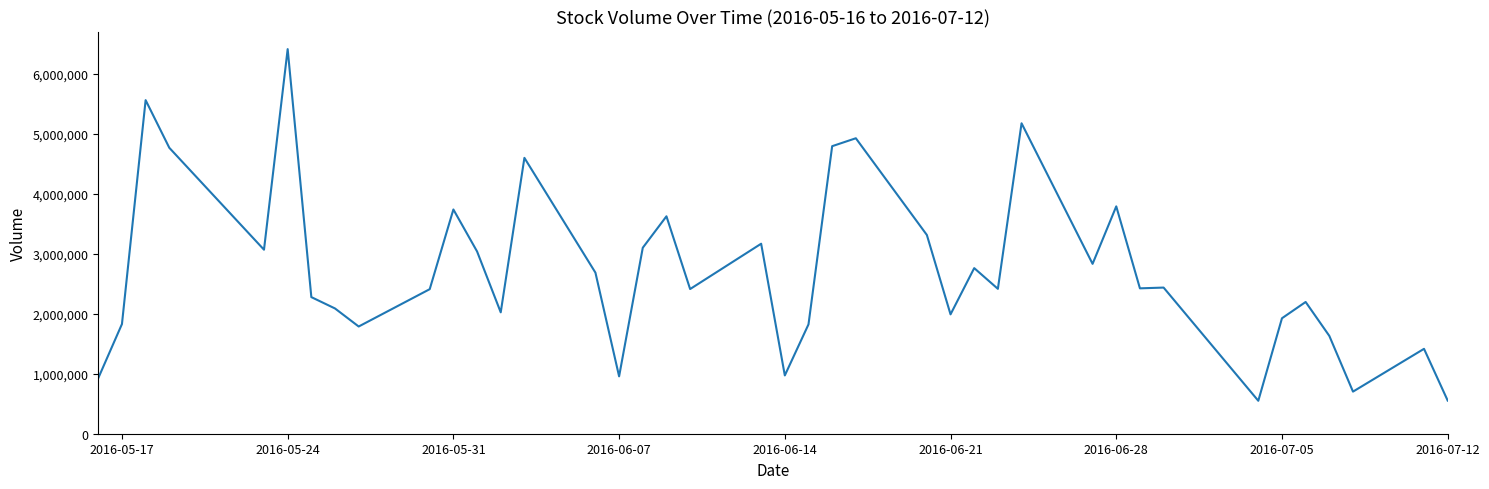

What is the smallest value displayed?

549000